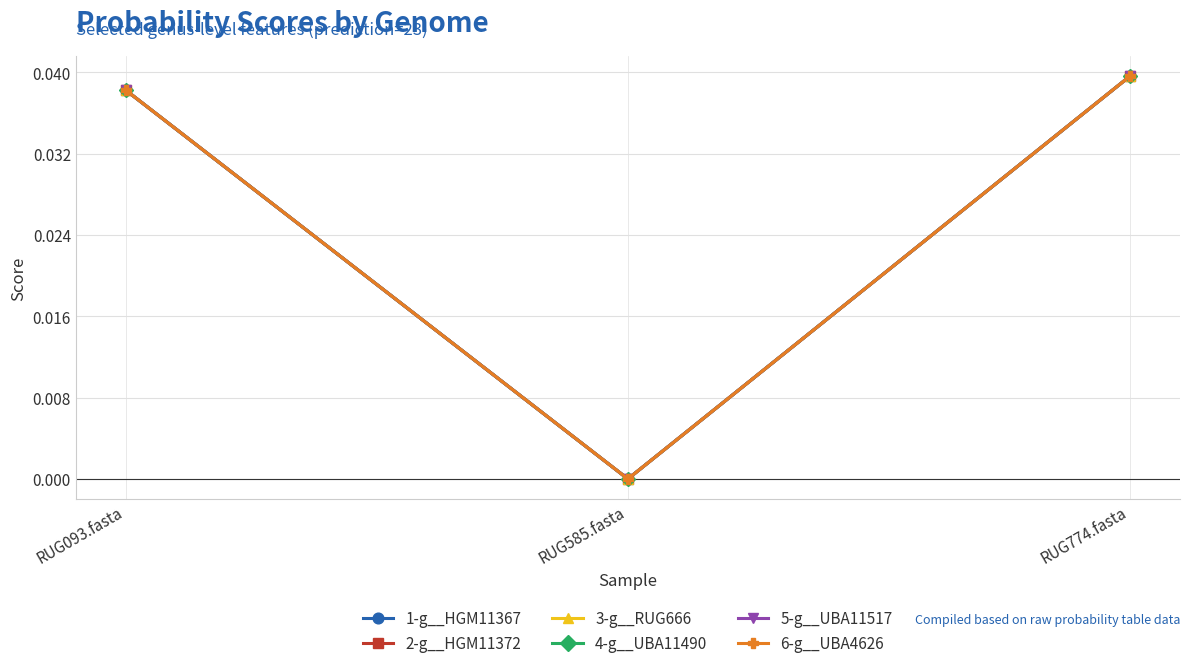

How many lines are shown in the chart?

6